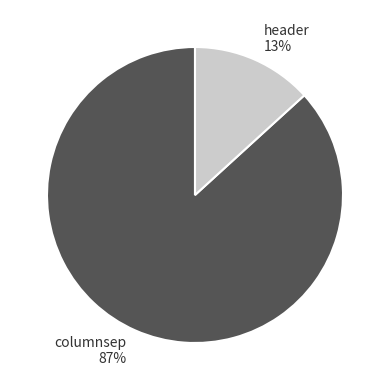

To the nearest percent, what portion does columnsep represent?

87%